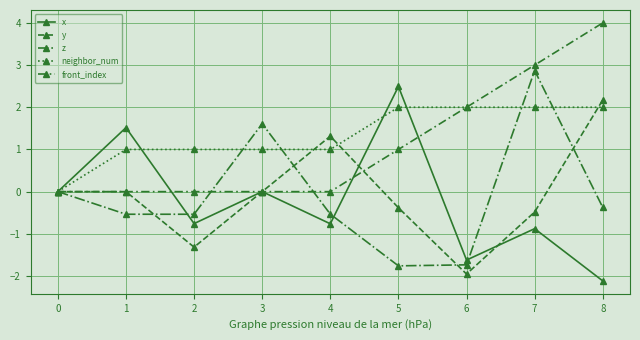

How many distinct data groups are displayed?

5